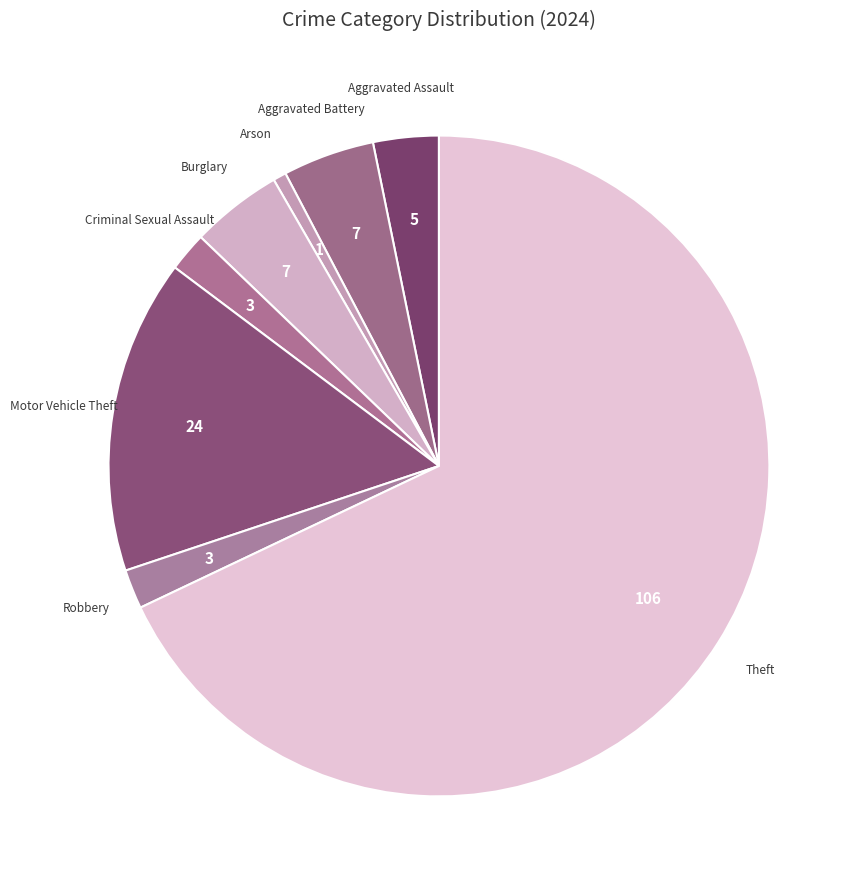

Is the sum of Motor Vehicle Theft and Criminal Sexual Assault greater than half?

No